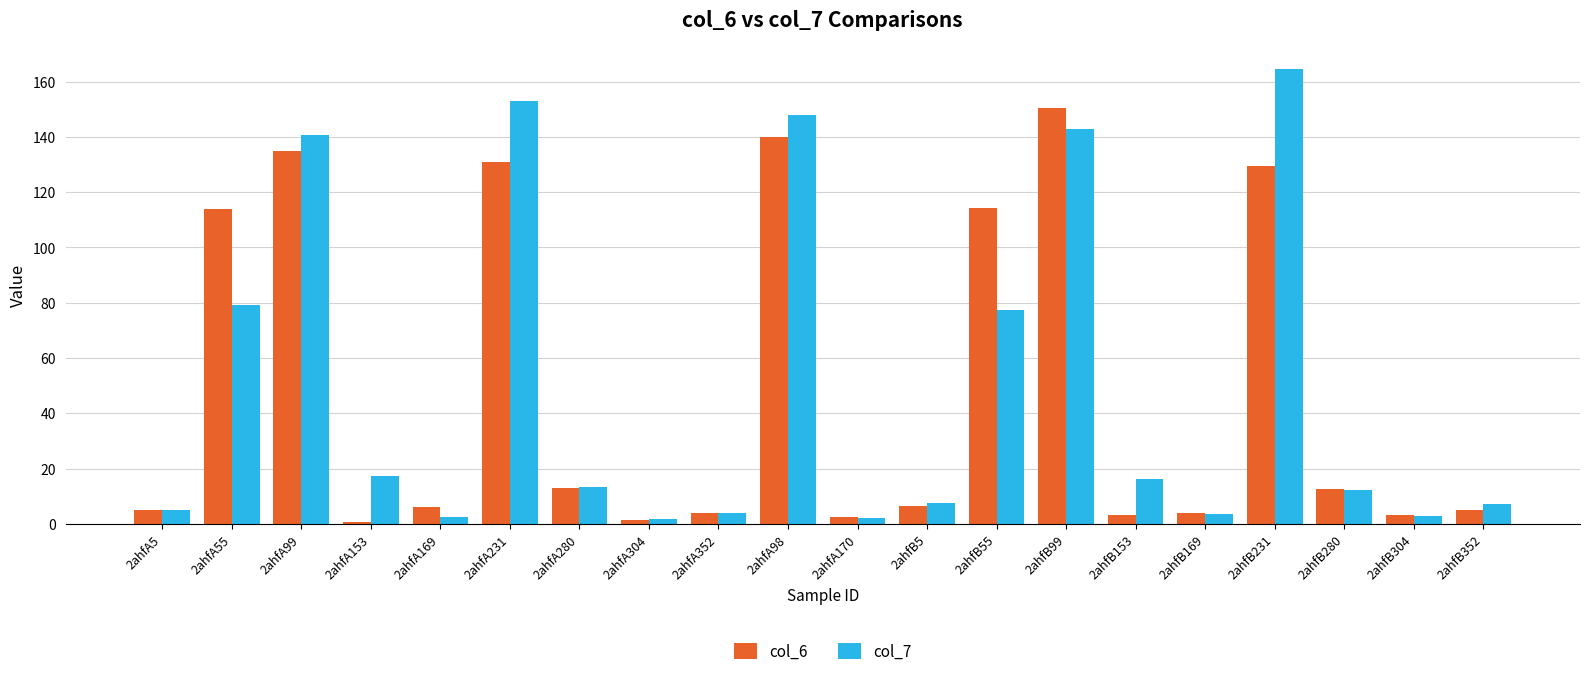

At which label does col_6 reach its peak?

2ahfB99